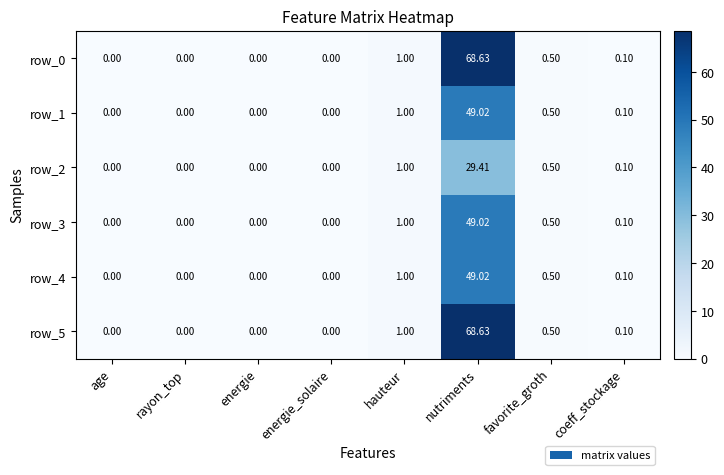

How many data points does each series have?

8